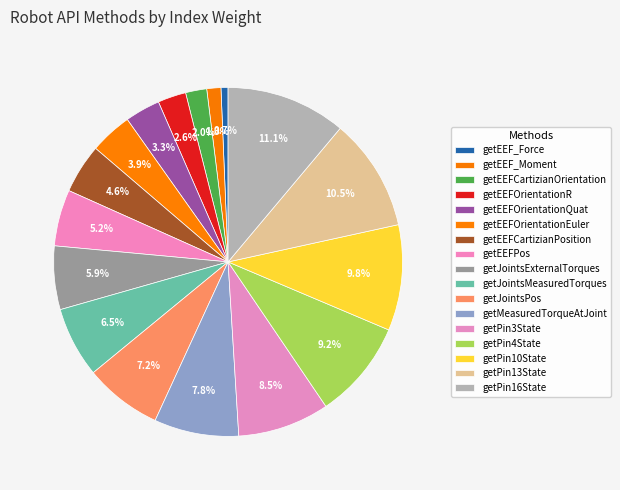

Does any single category account for the majority?

No